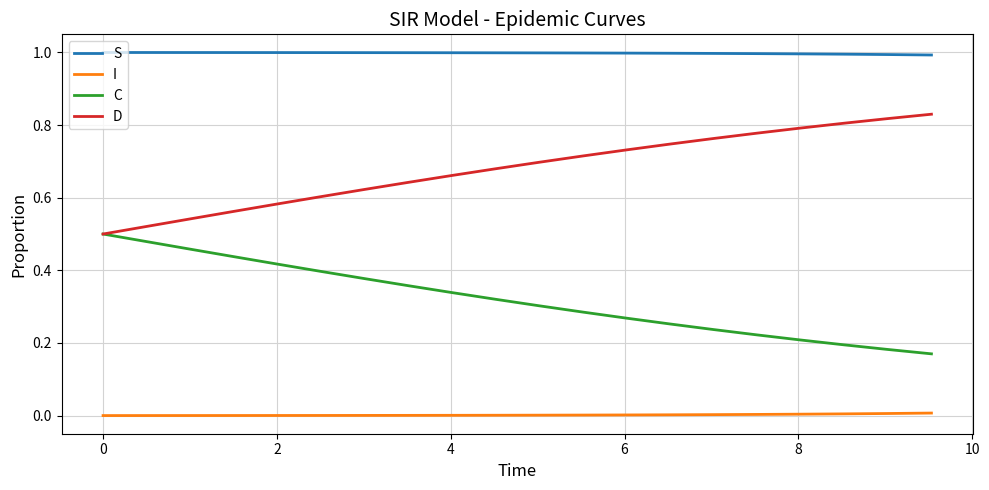

What is the maximum value shown in the chart?

1.0